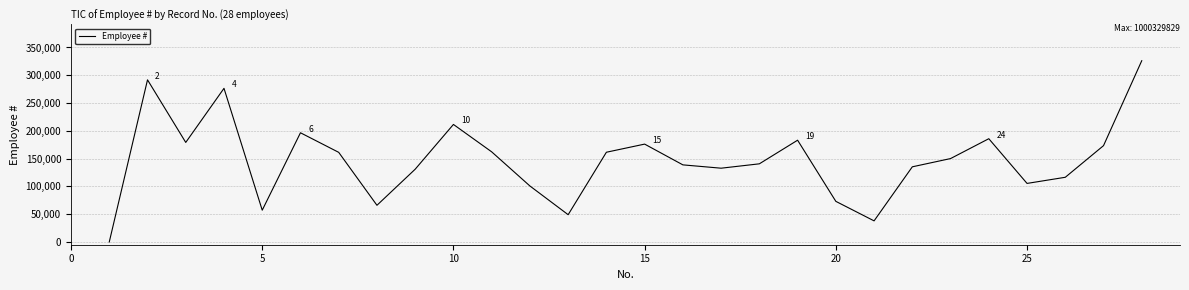

Does the chart display data point markers on the line(s)?

No